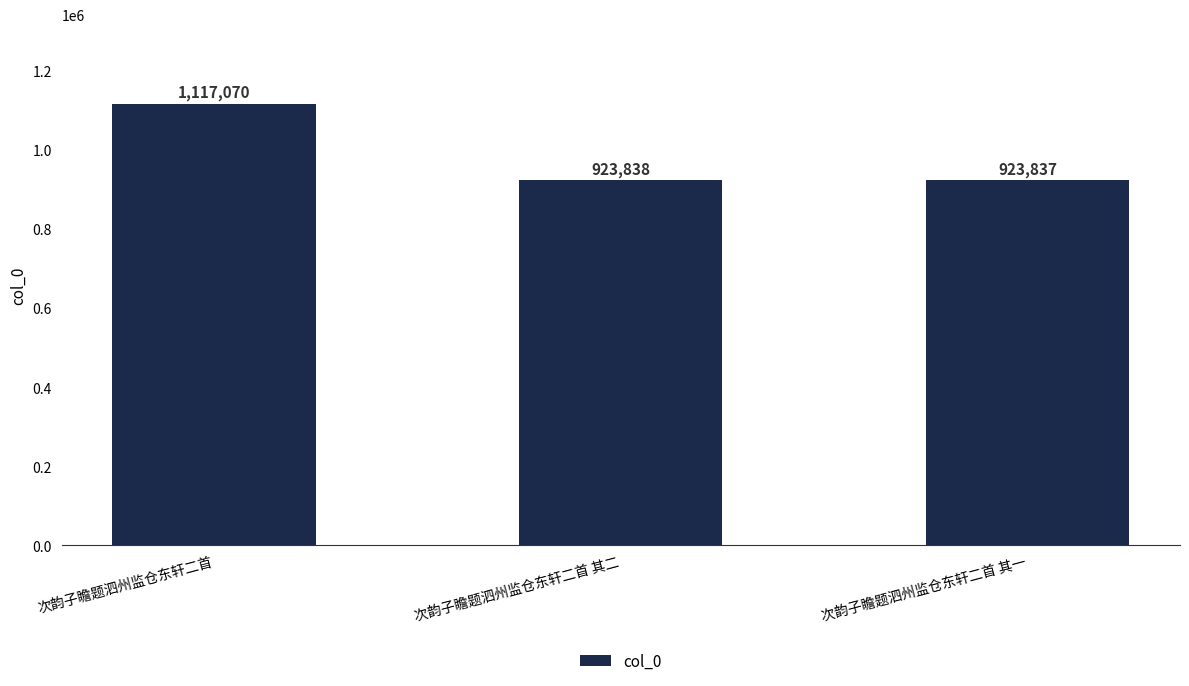

What is the greatest value displayed?

1117070